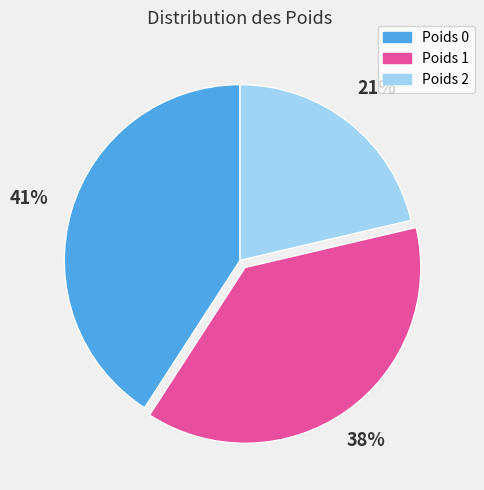

Rank the categories by value from highest to lowest.

Poids 0, Poids 1, Poids 2